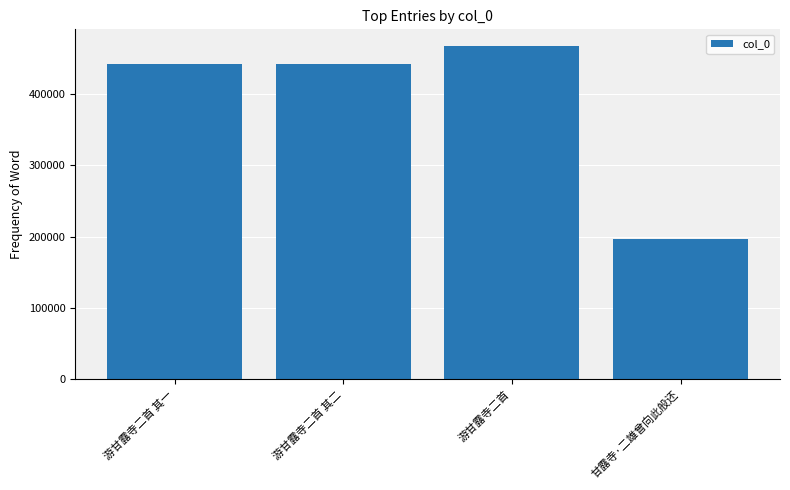

Is it true that the value at 游甘露寺二首 其一 is 675053?

False